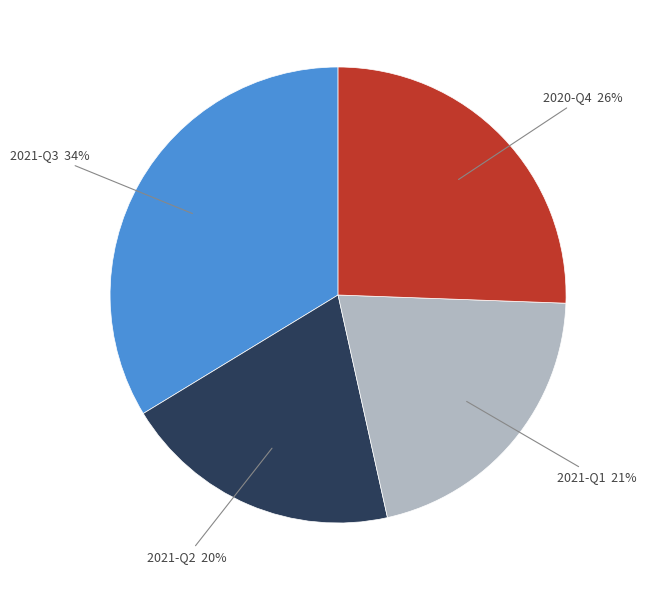

Does 2021-Q2 account for over 50% of the chart?

No